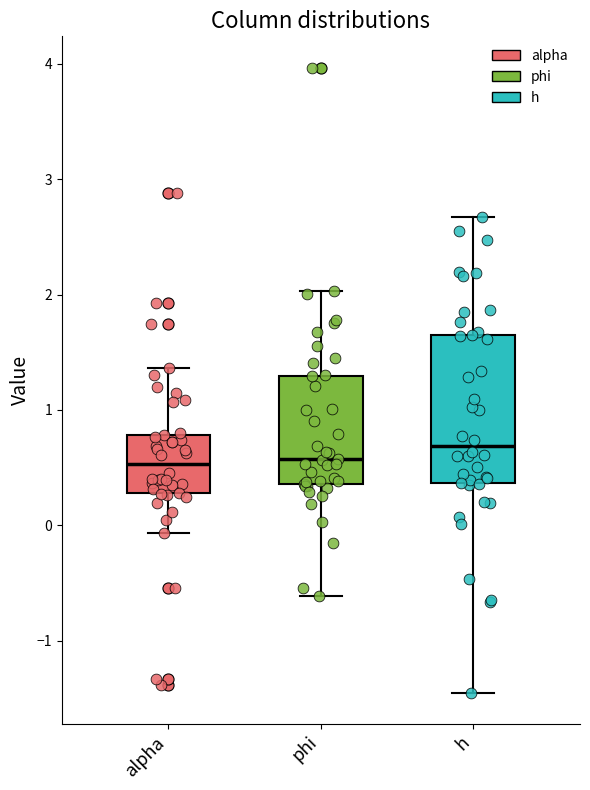

Reading left to right, read every box against the y-axis: the position of its median line, the range the box covers, and the ends of its whiskers. The values are not printed on the chart, so give them approximately, as read against the axis.

alpha: median 0.5, box 0.3 to 0.8, whiskers -0.1 to 1.4
phi: median 0.6, box 0.4 to 1.3, whiskers -0.6 to 2.0
h: median 0.7, box 0.4 to 1.7, whiskers -1.5 to 2.7